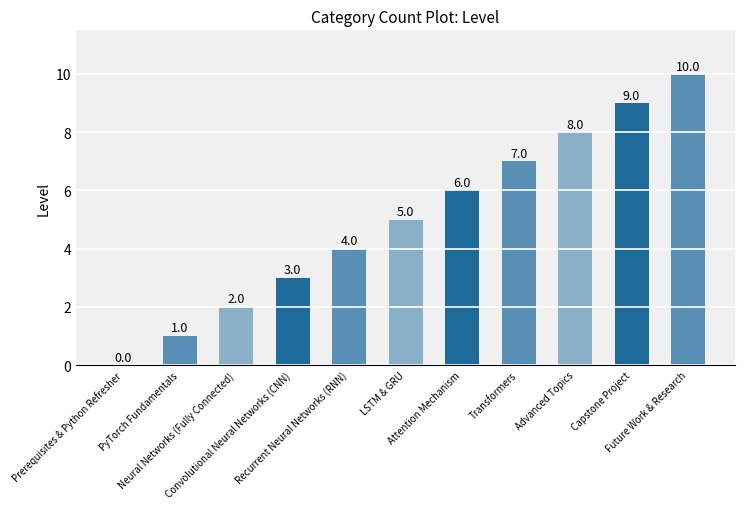

What is the greatest value displayed?

10